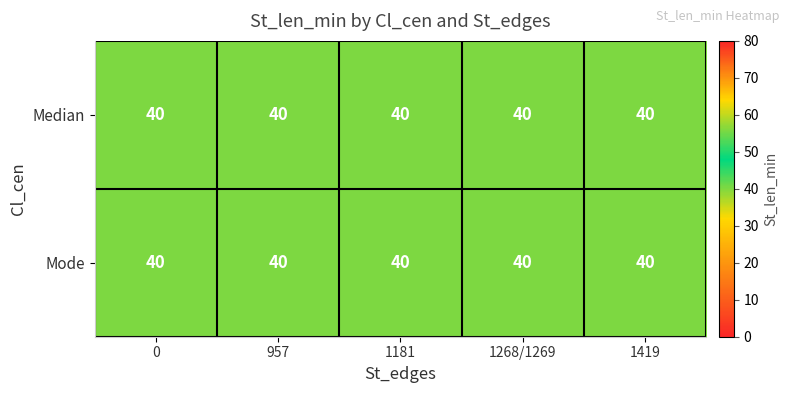

Which series has the widest spread of values?

Mode